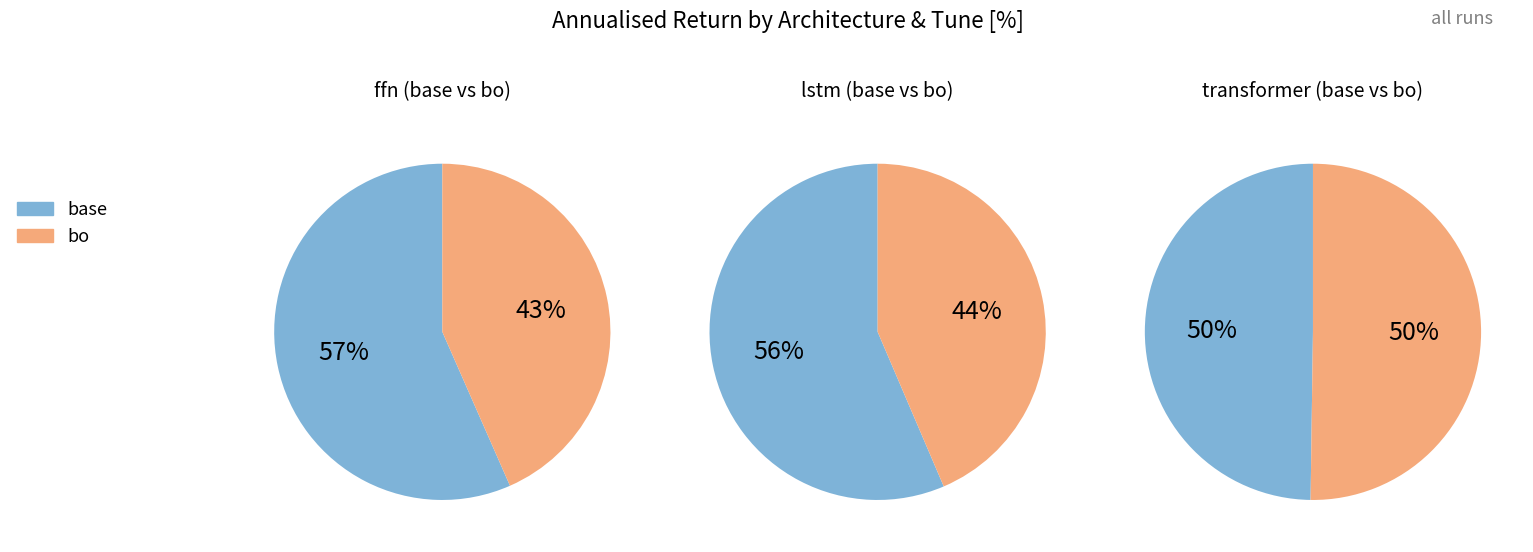

What is the largest slice in the pie chart?

base